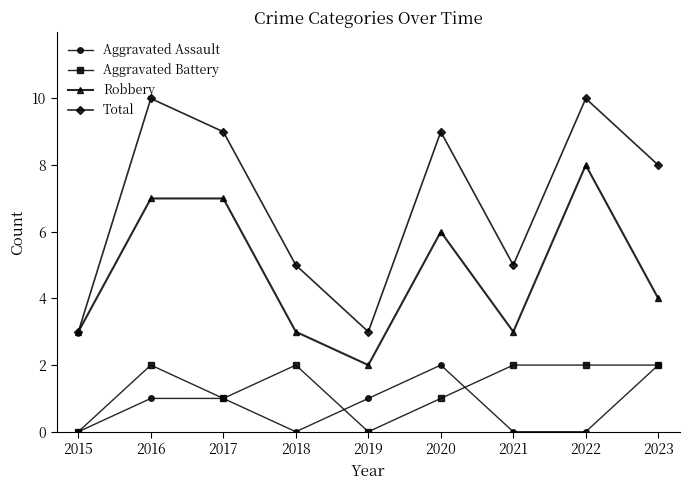

What is the value of the Robbery point at the 1st from the left?

3